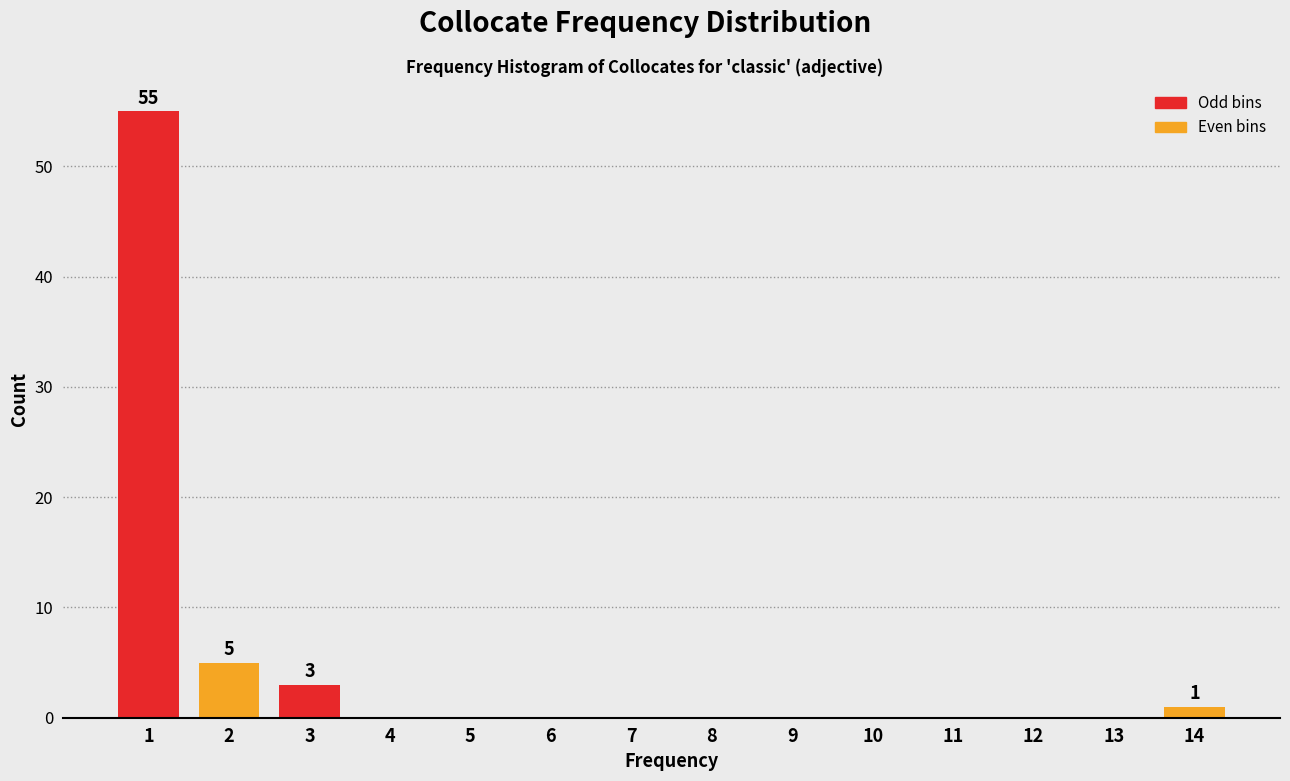

Reading left to right, what are all the values shown in this chart?

1=55	2=5	3=3	4=0	5=0	6=0	7=0	8=0	9=0	10=0	11=0	12=0	13=0	14=1